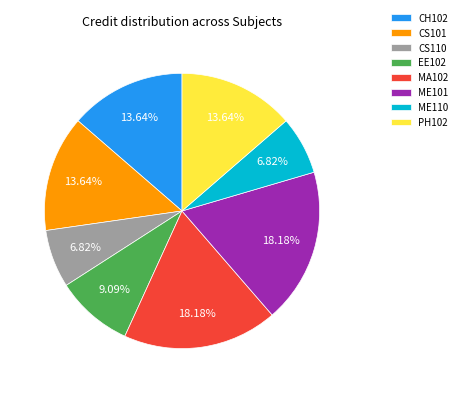

What percentage is the EE102 slice, to the nearest percent?

9%